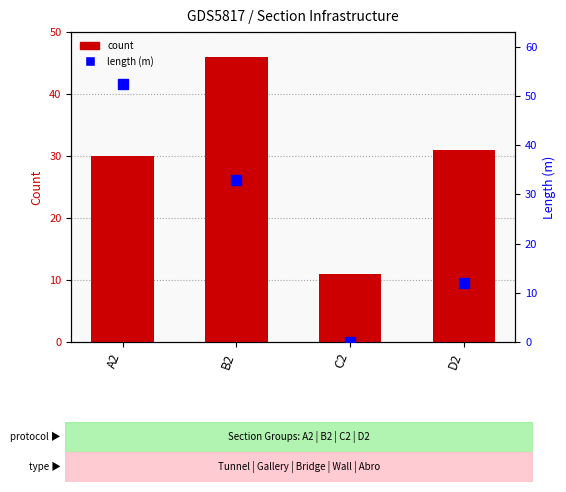

Is it true that count equals 16.1 at C2?

False